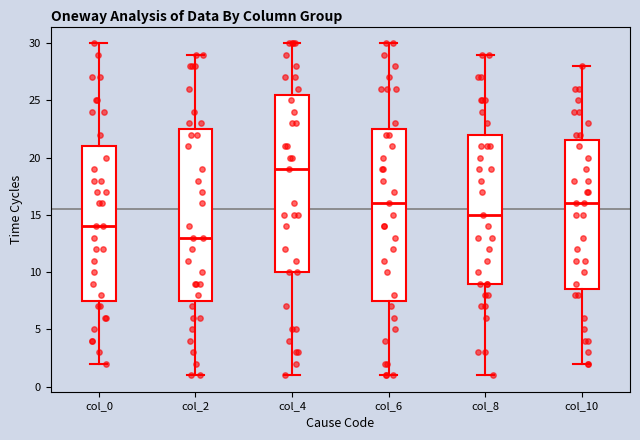

Where does the lower whisker of the box for col_4 end on the y-axis? The values are not printed on the chart, so give them approximately, as read against the axis.

1.0